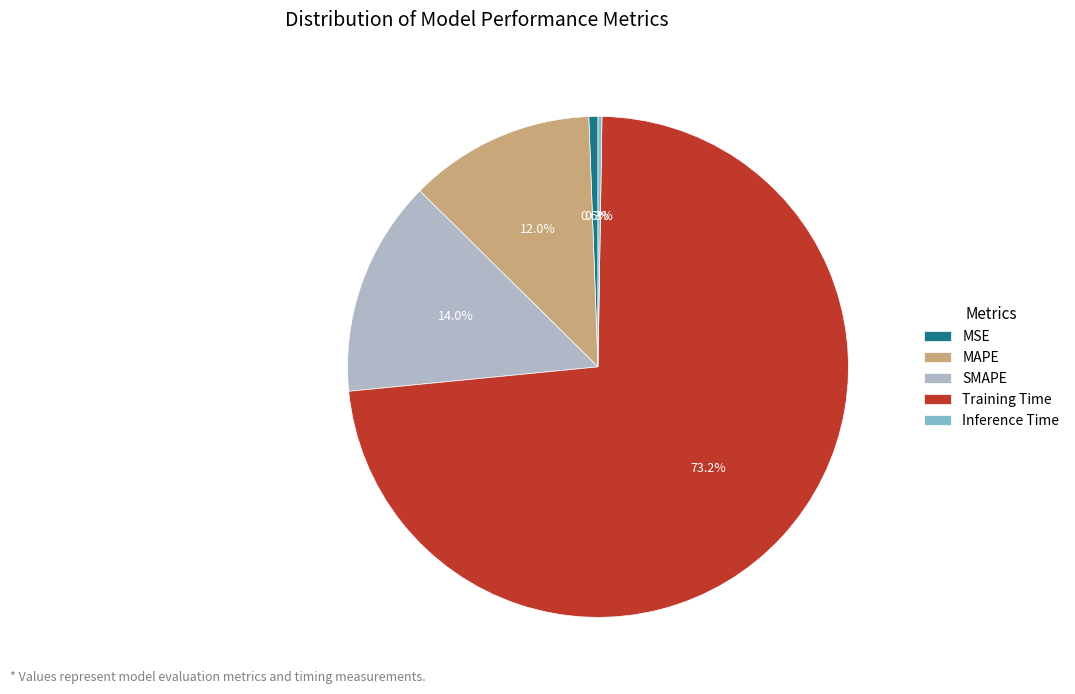

Which category has the biggest portion of the pie?

Training Time